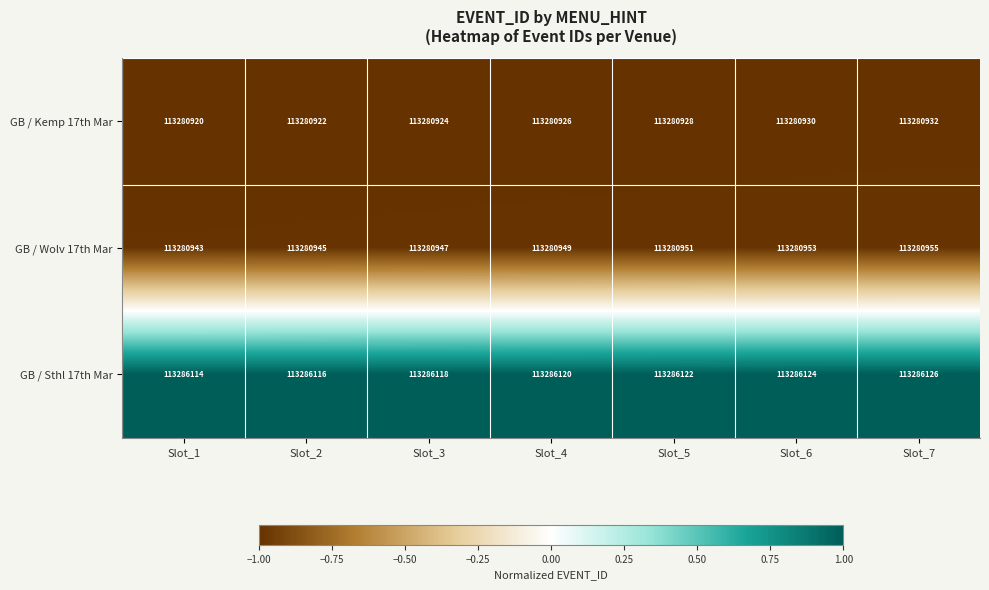

What is the smallest value displayed?

113280920